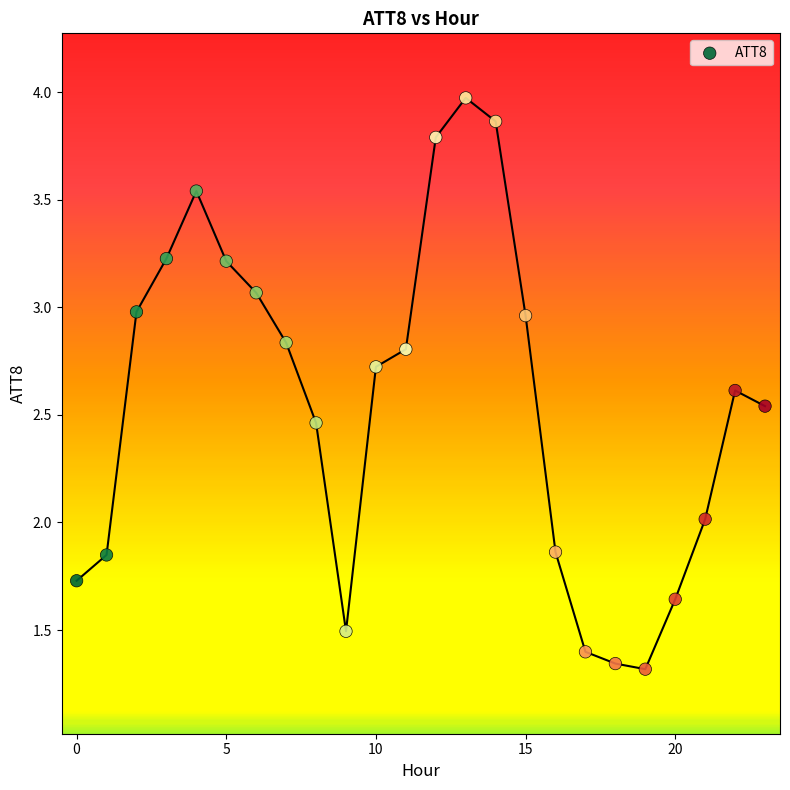

What is the range of Y values (max minus min)?

2.7